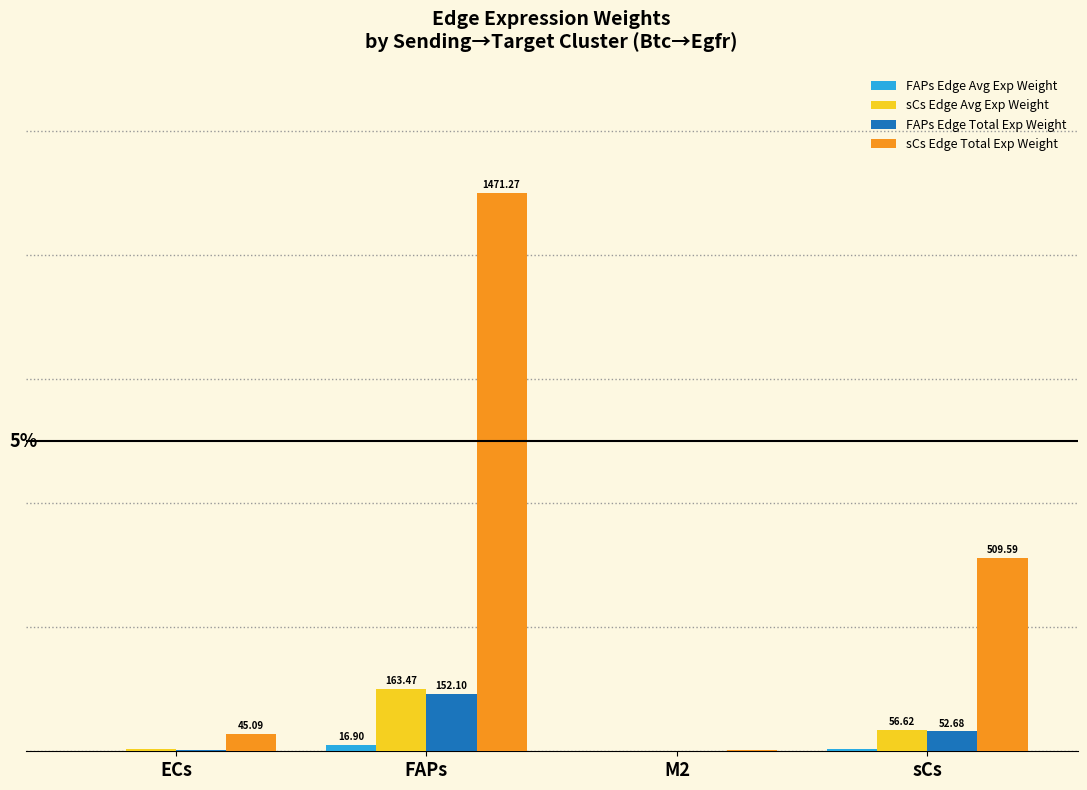

What is the label of the 4th bar from the right?

ECs